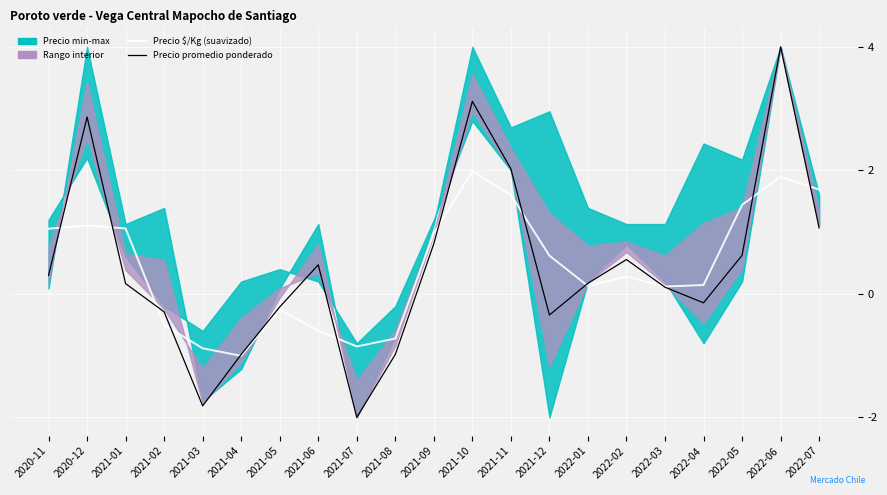

Rank the series at 2022-06 from lowest to highest value.

Precio $/Kg (suavizado), Precio promedio ponderado